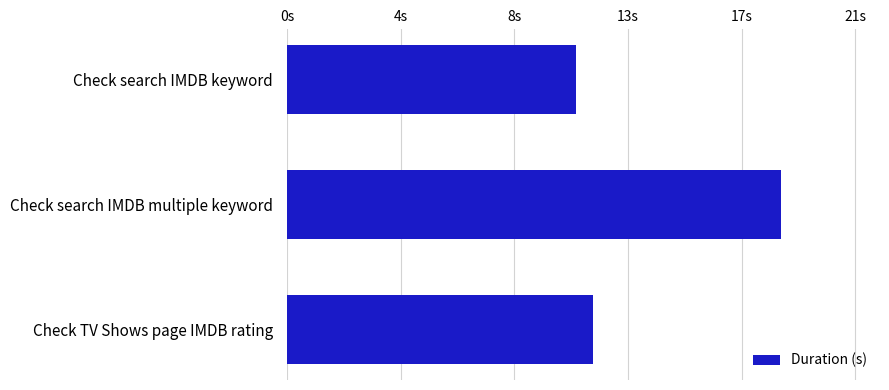

Does the chart contain any negative values?

No